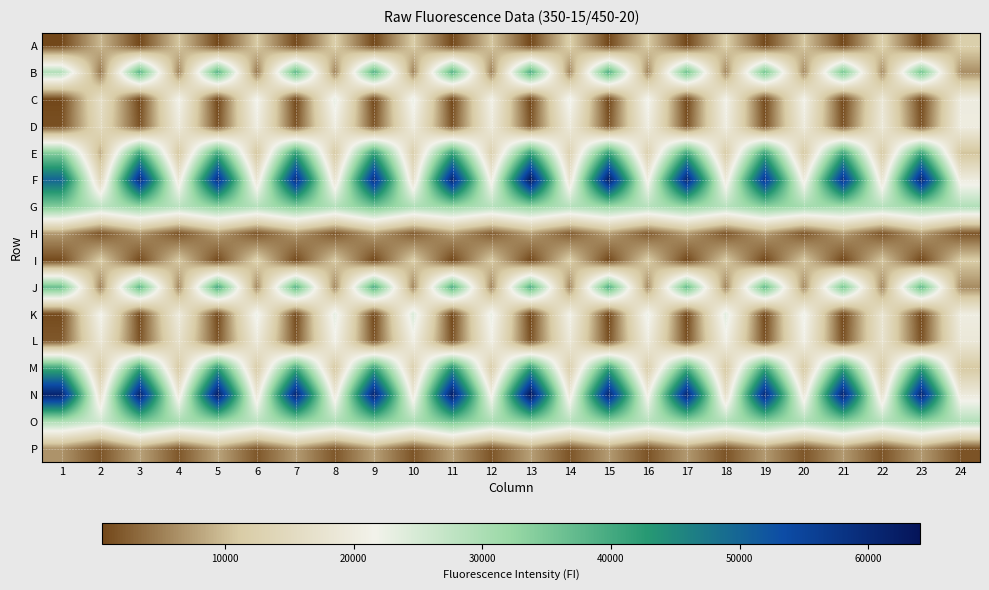

Rank the series by their maximum value, from highest to lowest.

N, F, M, E, J, B, G, O, K, C, L, D, A, I, P, H